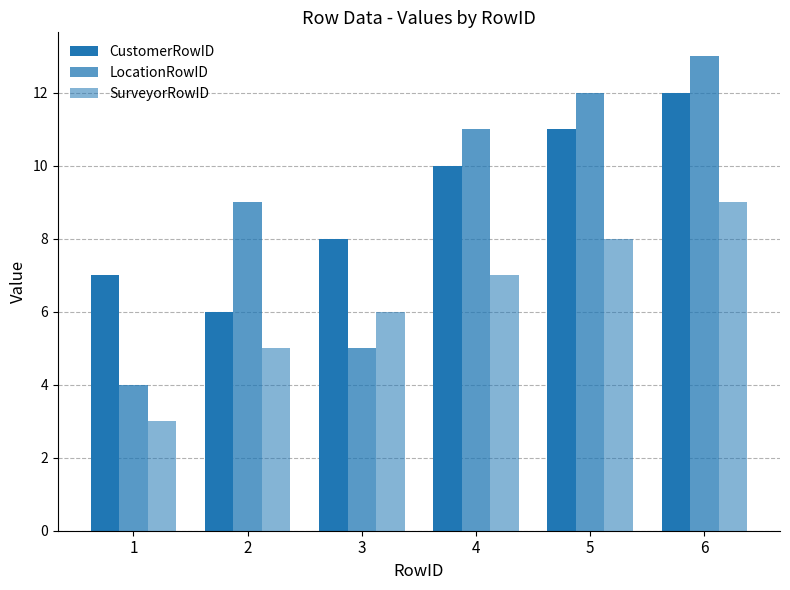

What value does the LocationRowID series have at 6?

13